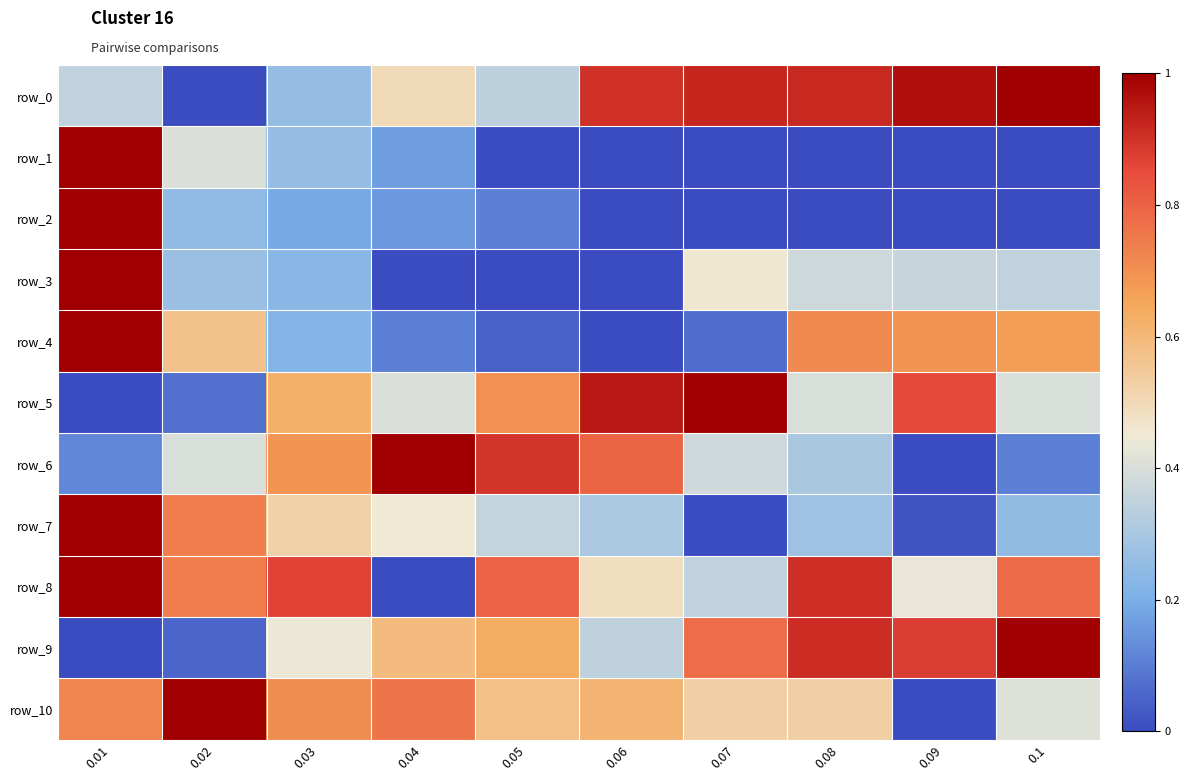

List the series in order of their peak value, lowest first.

row_0, row_1, row_2, row_3, row_4, row_5, row_6, row_7, row_8, row_9, row_10